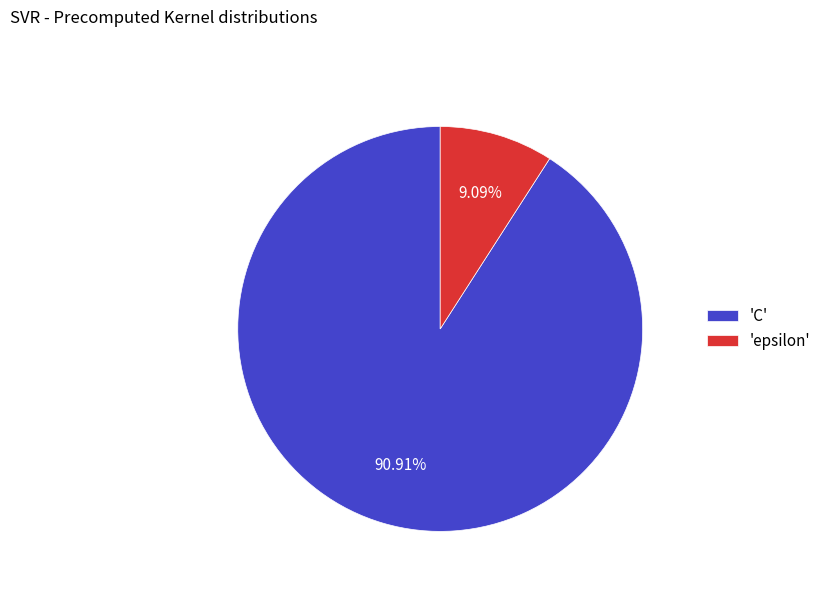

Rank the categories by value from lowest to highest.

'epsilon', 'C'